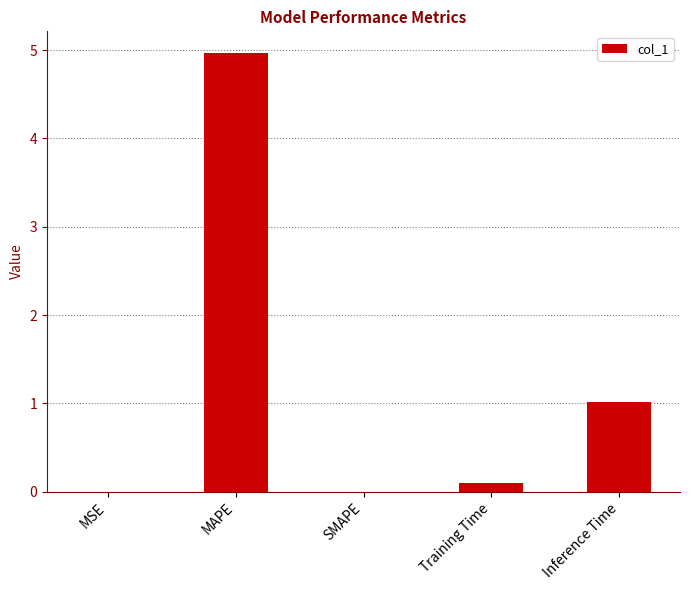

What is the sum of the values at SMAPE and Inference Time?

1.0